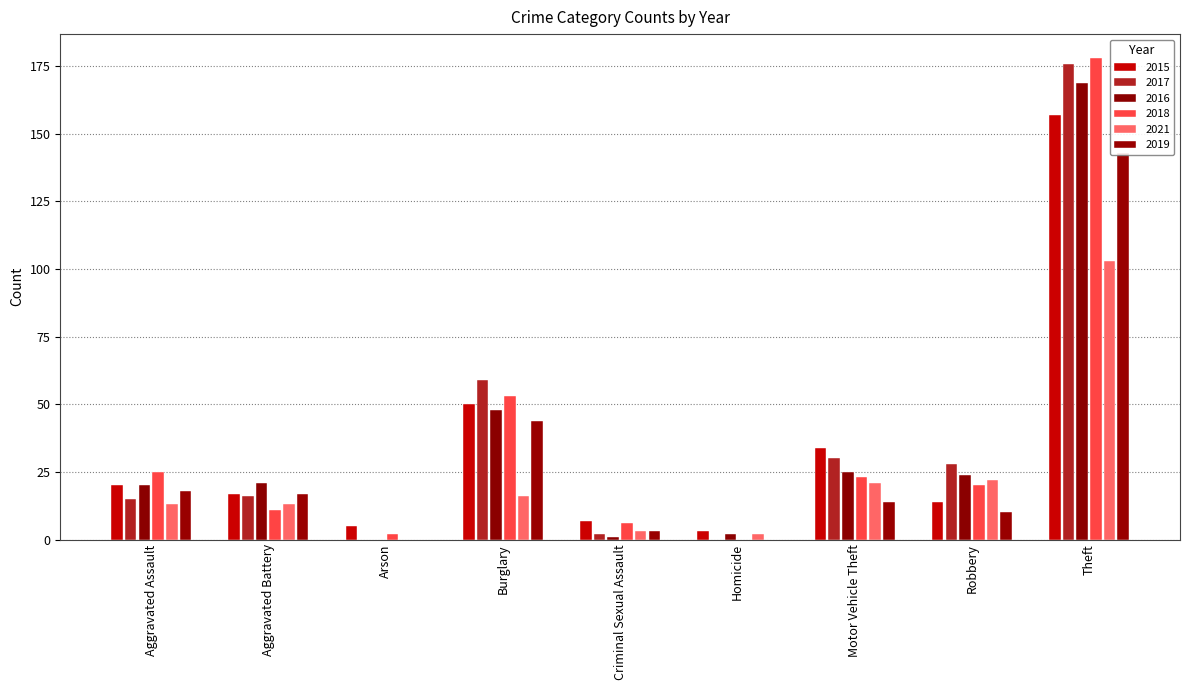

Reading right to left, list all the values displayed in this chart.

2015: Theft=157	Robbery=14	Motor Vehicle Theft=34	Homicide=3	Criminal Sexual Assault=7	Burglary=50	Arson=5	Aggravated Battery=17	Aggravated Assault=20
2017: Theft=176	Robbery=28	Motor Vehicle Theft=30	Homicide=0	Criminal Sexual Assault=2	Burglary=59	Arson=0	Aggravated Battery=16	Aggravated Assault=15
2016: Theft=169	Robbery=24	Motor Vehicle Theft=25	Homicide=2	Criminal Sexual Assault=1	Burglary=48	Arson=0	Aggravated Battery=21	Aggravated Assault=20
2018: Theft=178	Robbery=20	Motor Vehicle Theft=23	Homicide=0	Criminal Sexual Assault=6	Burglary=53	Arson=2	Aggravated Battery=11	Aggravated Assault=25
2021: Theft=103	Robbery=22	Motor Vehicle Theft=21	Homicide=2	Criminal Sexual Assault=3	Burglary=16	Arson=0	Aggravated Battery=13	Aggravated Assault=13
2019: Theft=143	Robbery=10	Motor Vehicle Theft=14	Homicide=0	Criminal Sexual Assault=3	Burglary=44	Arson=0	Aggravated Battery=17	Aggravated Assault=18